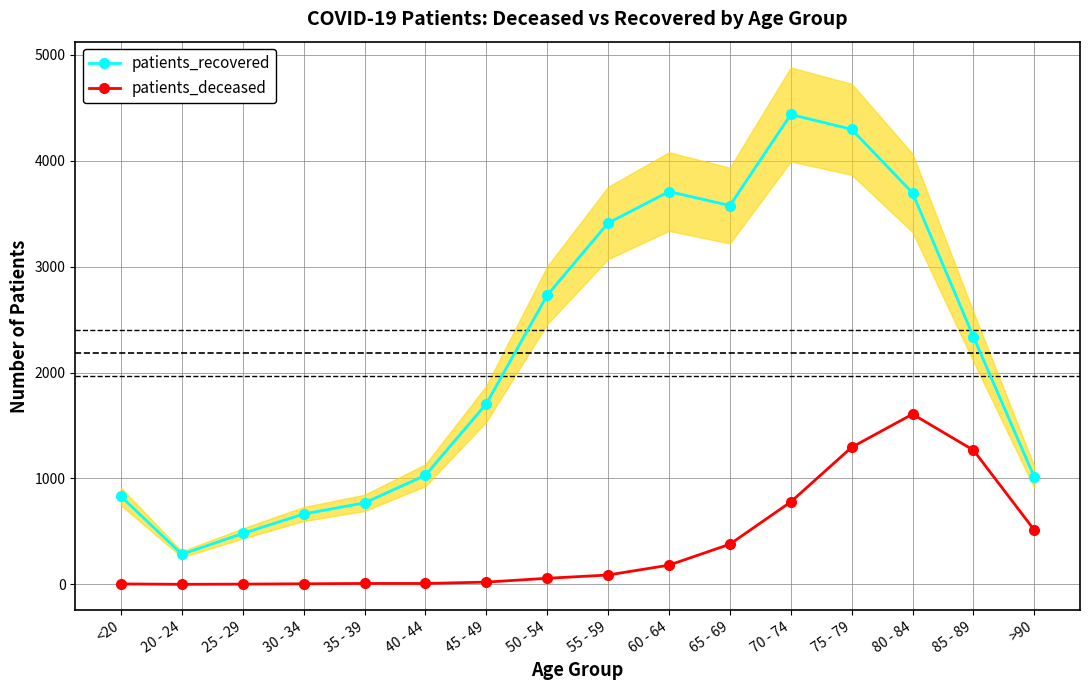

Where is patients_recovered nearest to the value 2360?

85 - 89